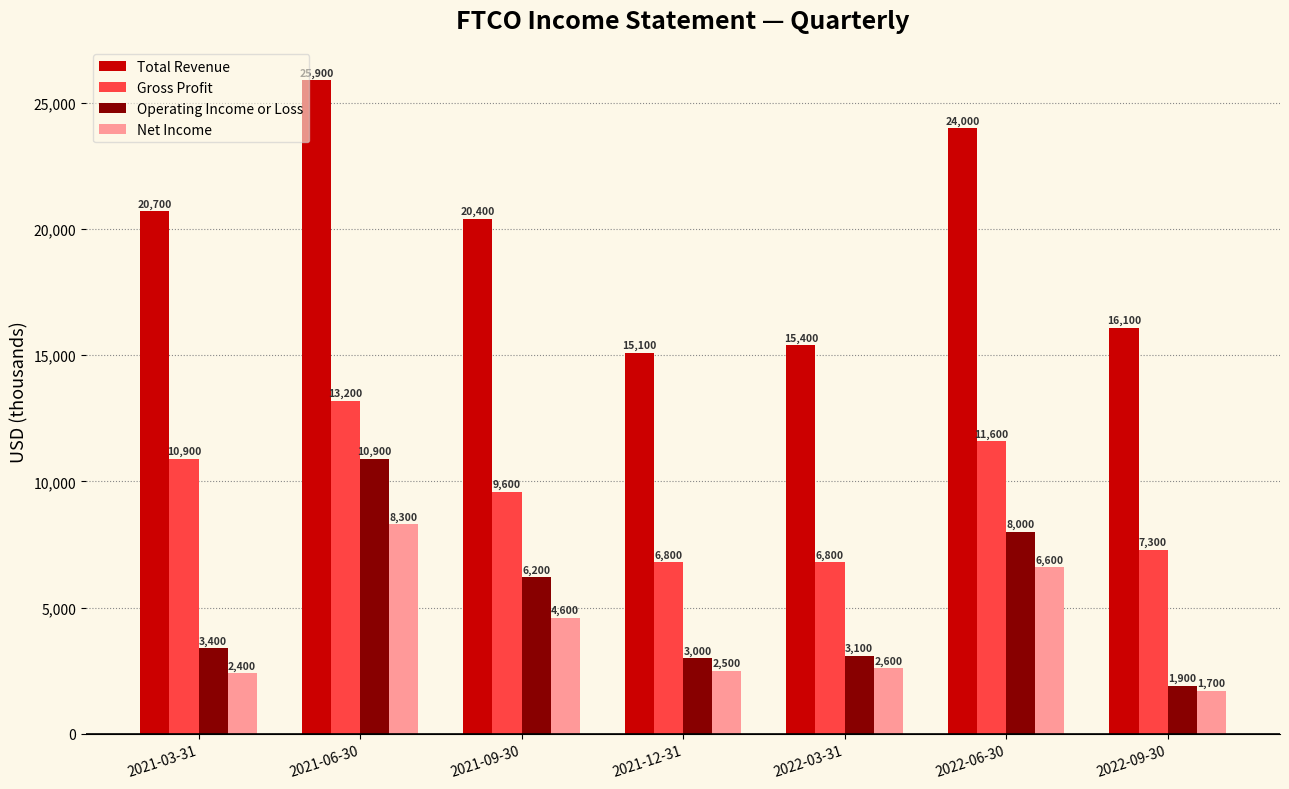

What is the value of the Total Revenue bar at the 1st from the left?

20700